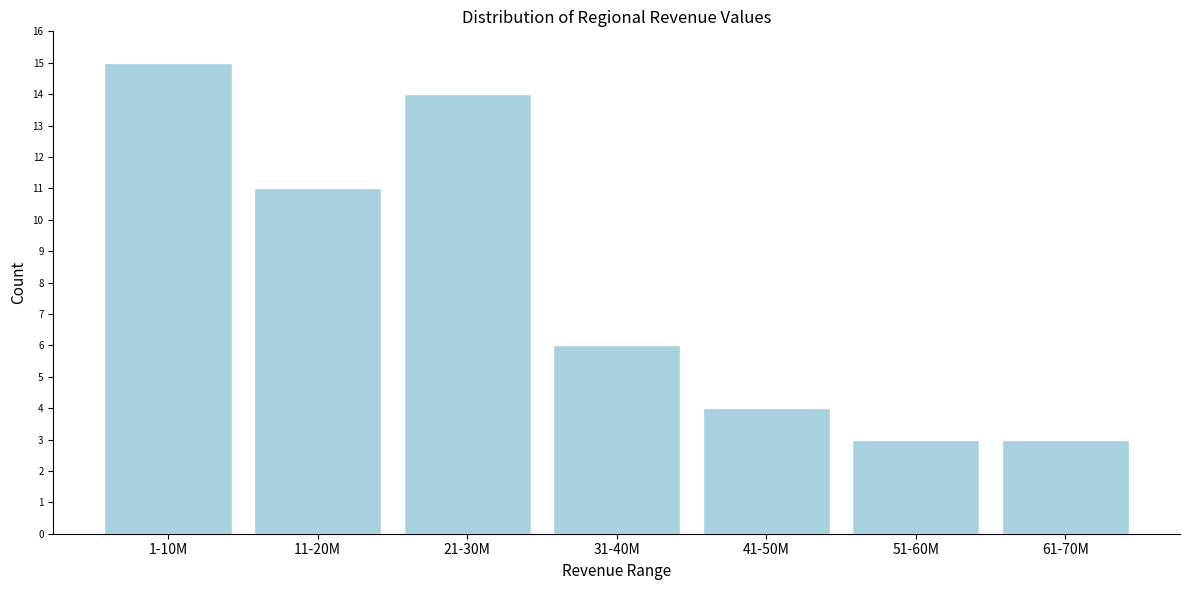

Reading left to right, list all the values displayed in this chart.

1-10M=15	11-20M=11	21-30M=14	31-40M=6	41-50M=4	51-60M=3	61-70M=3